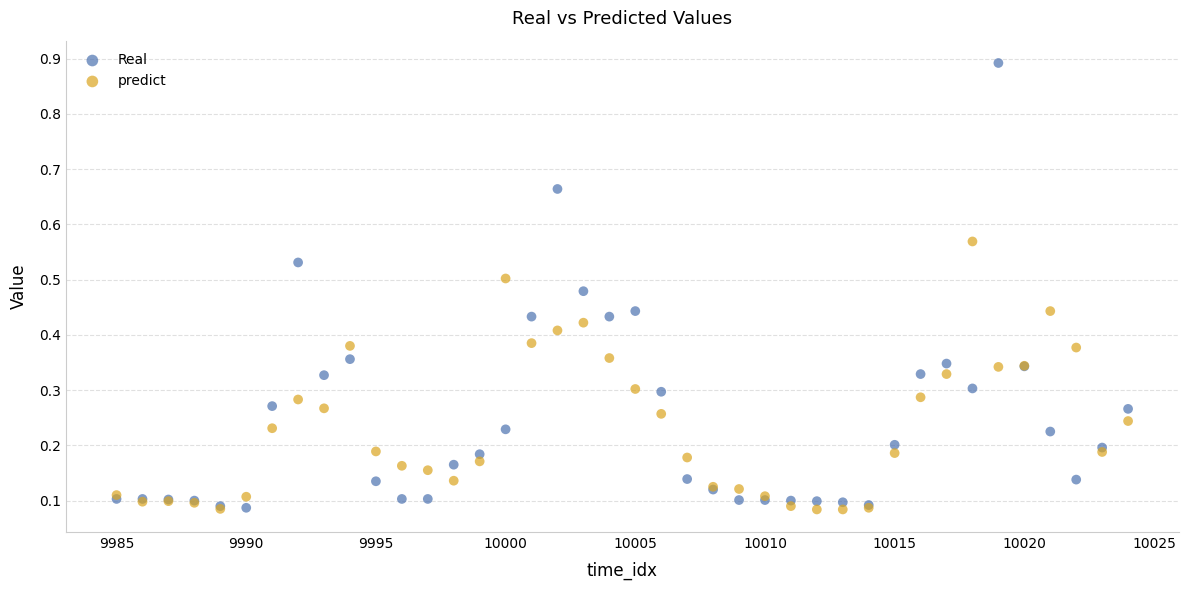

Which series contains the highest Y value?

Real